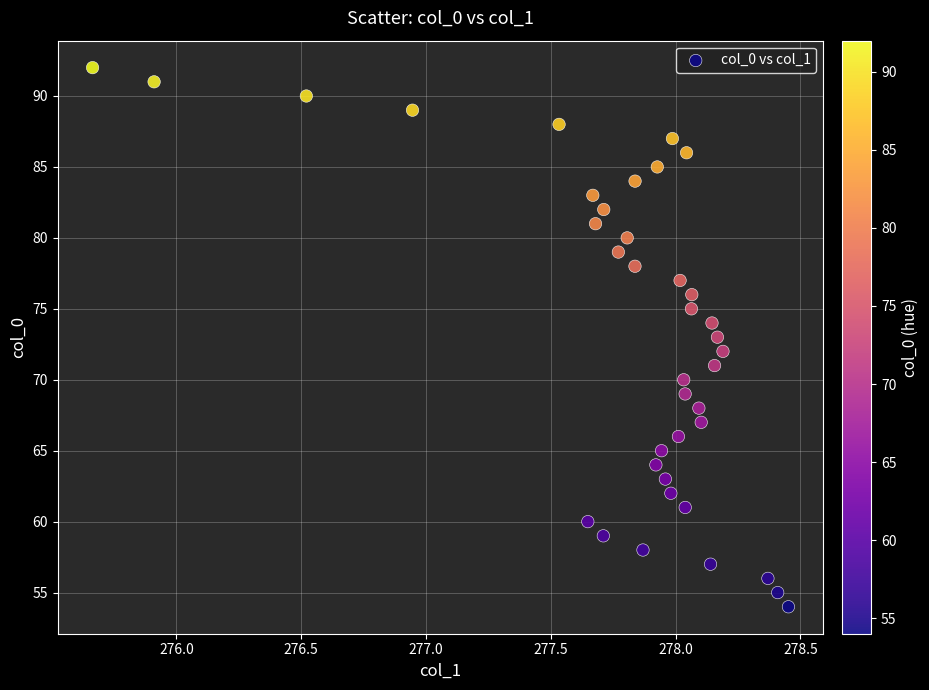

What is the range of Y values (max minus min)?

38